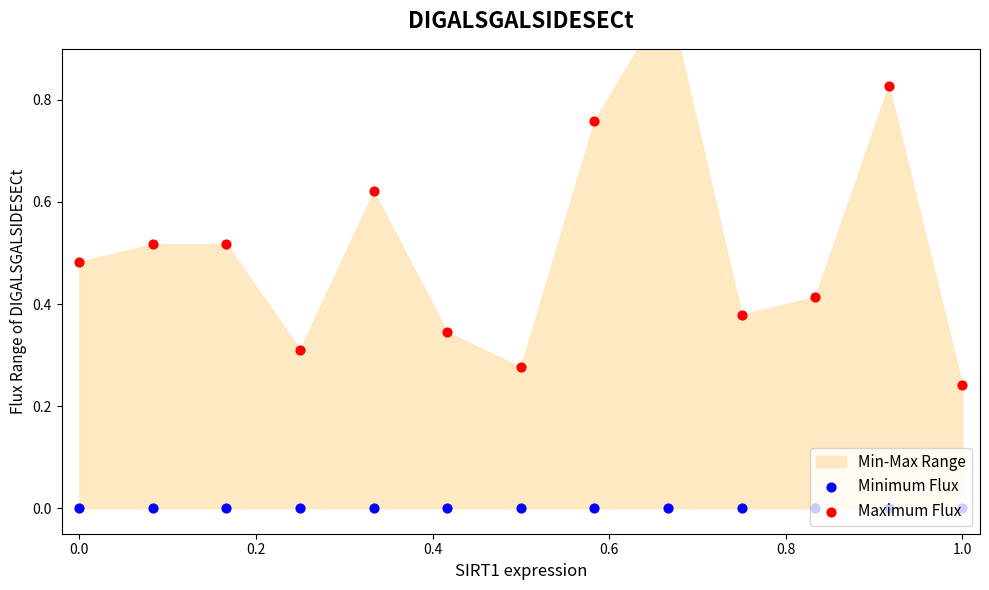

What is the total value across all series at 0.8?

0.3